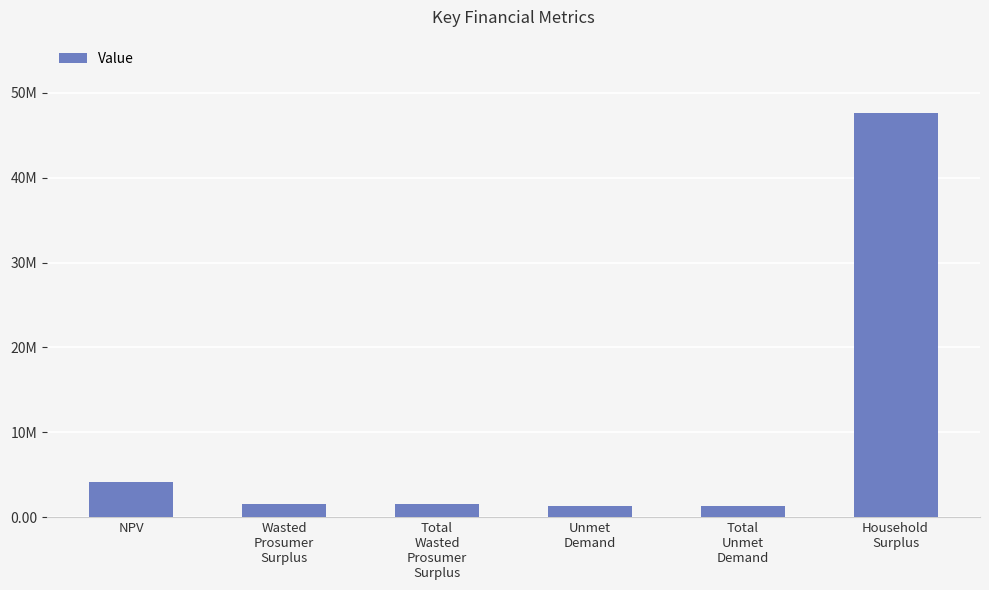

At which category does the chart reach its peak across all series?

Household
Surplus